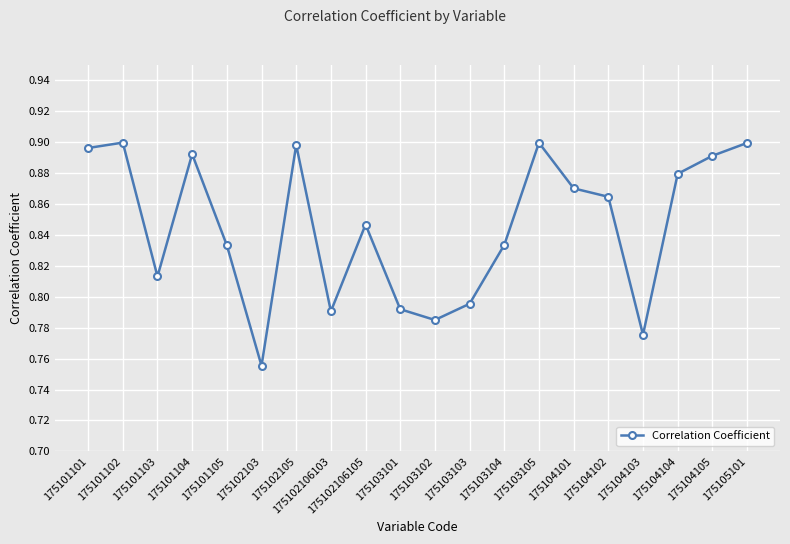

Where is the first local minimum?

175101103